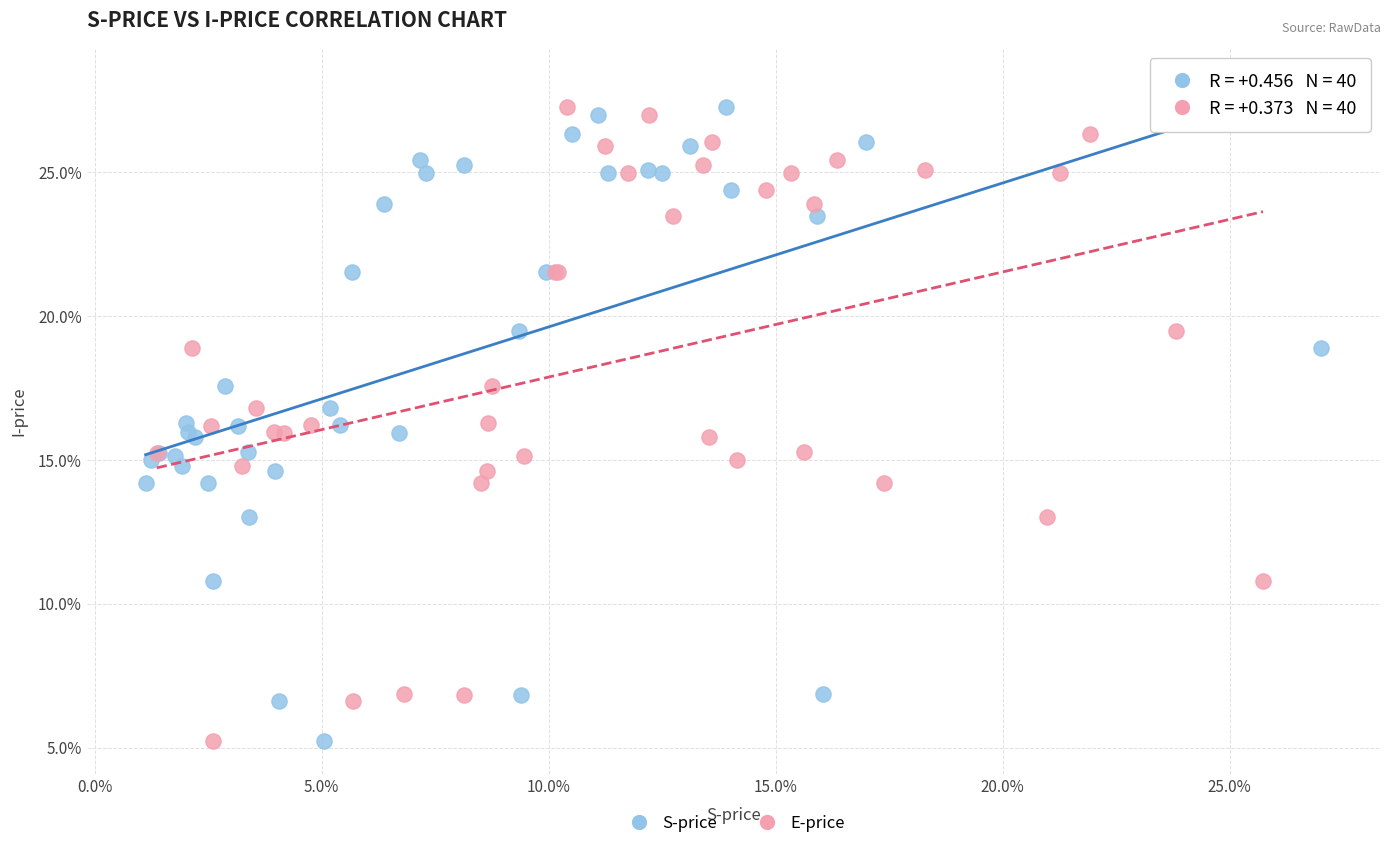

What are all the series names shown in the legend?

S-price, E-price